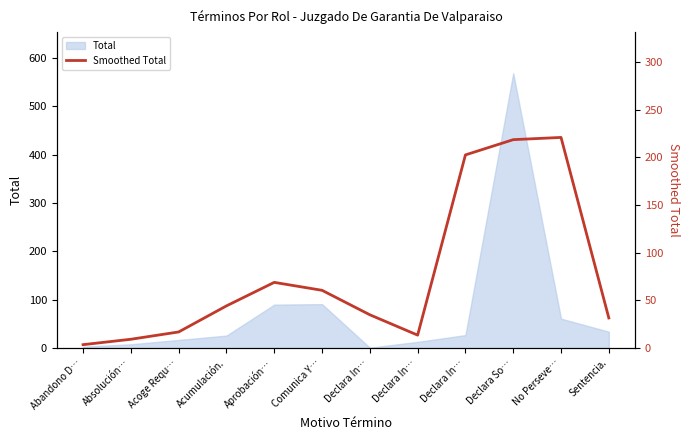

What is the difference between the maximum and second lowest values?

211.7